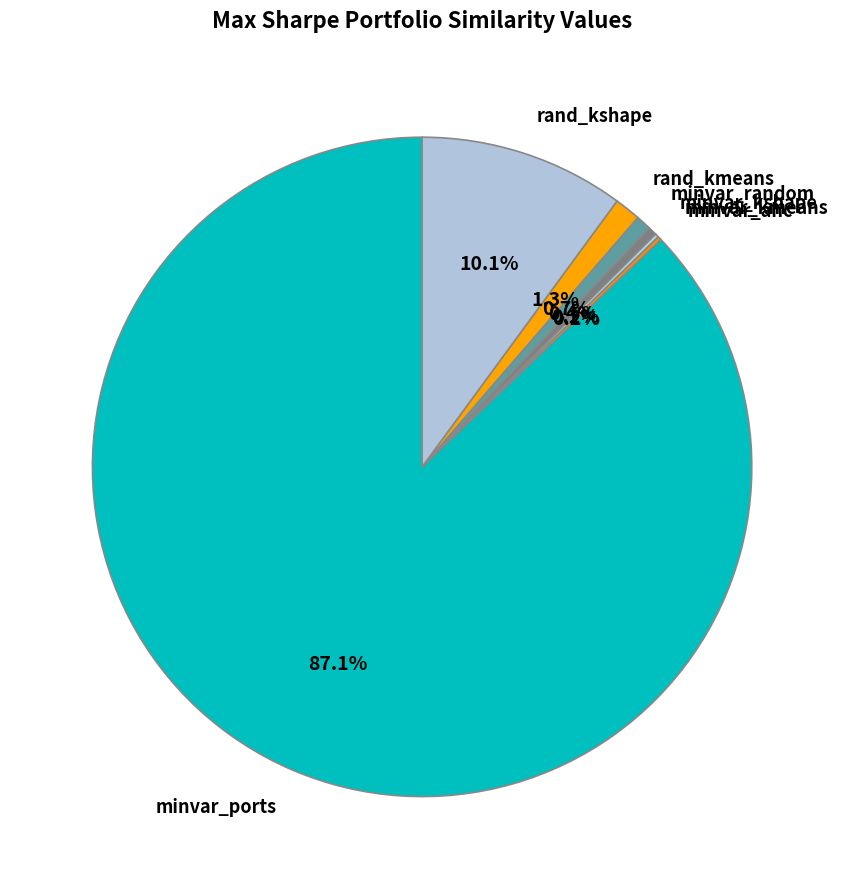

Between minvar_ports and minvar_random, which is larger?

minvar_ports